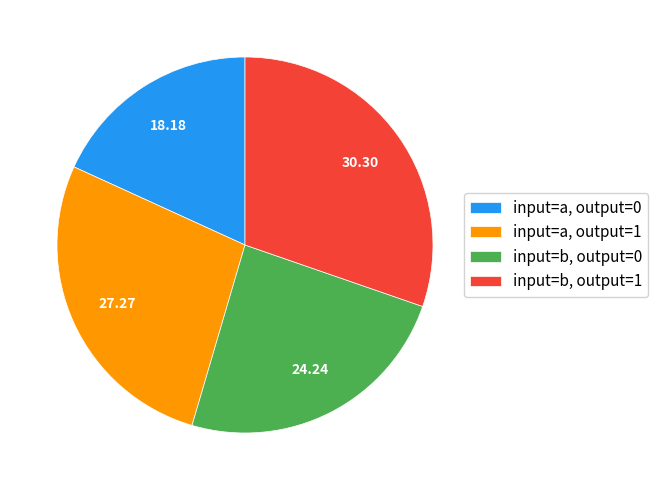

Rank the categories by value from highest to lowest.

input=b, output=1, input=a, output=1, input=b, output=0, input=a, output=0